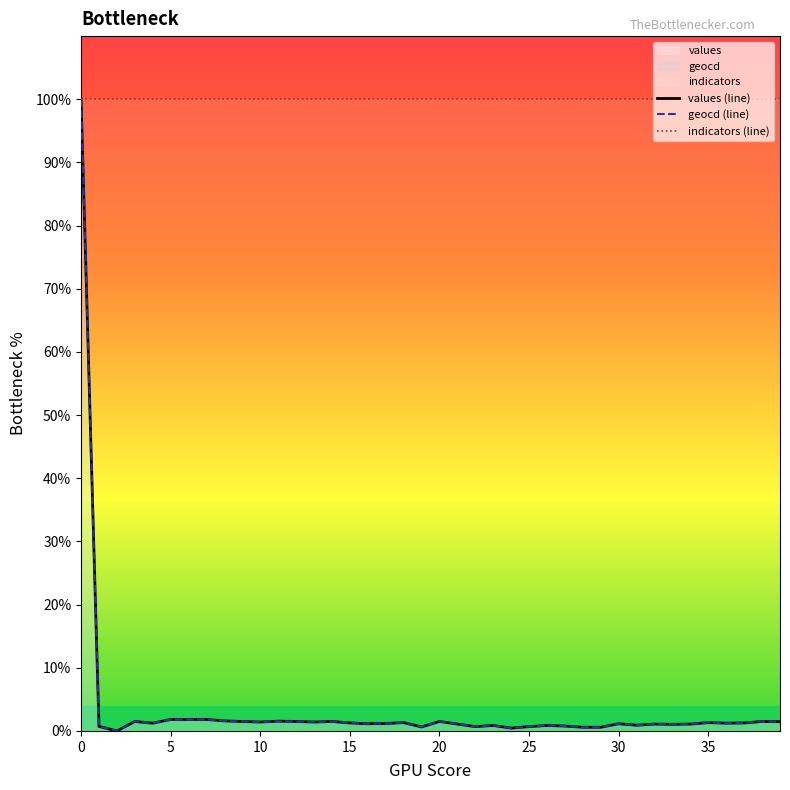

How many series are shown in this chart?

3